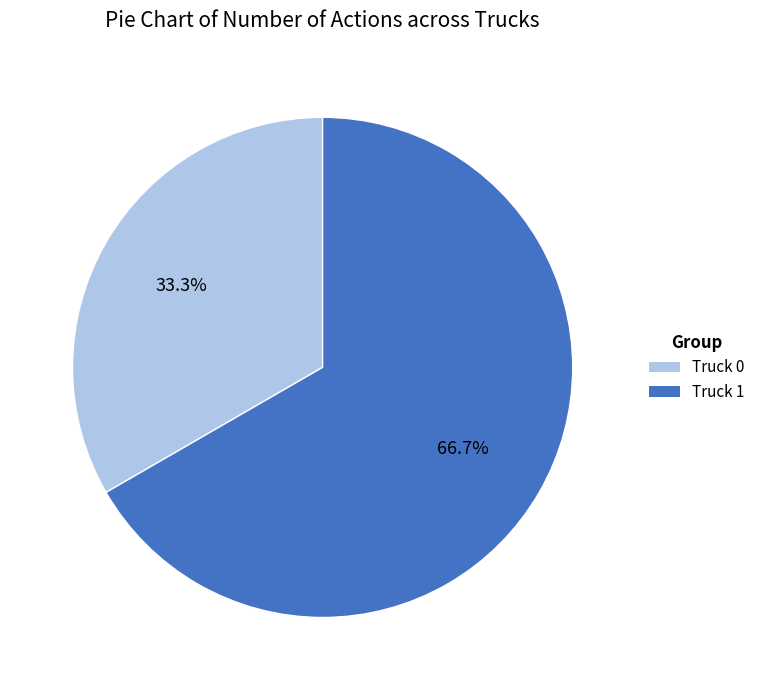

Combined, what portion of the pie is Truck 1 and Truck 0?

100.0%